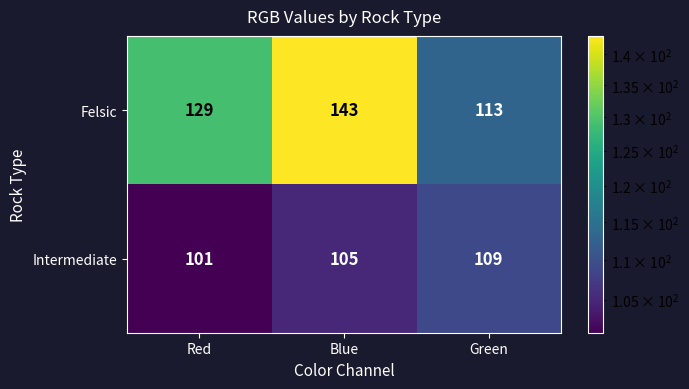

What is the average value of the Felsic series?

128